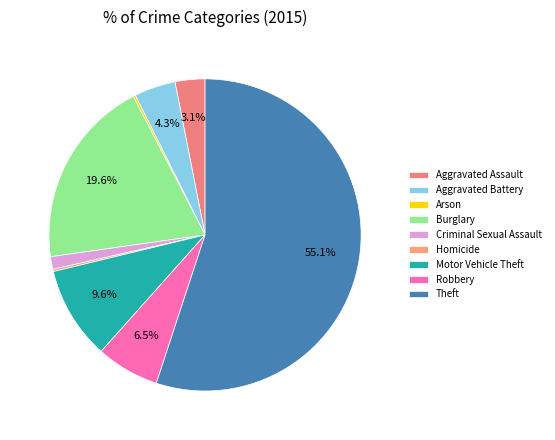

Rank the categories by value from lowest to highest.

Arson, Homicide, Criminal Sexual Assault, Aggravated Assault, Aggravated Battery, Robbery, Motor Vehicle Theft, Burglary, Theft